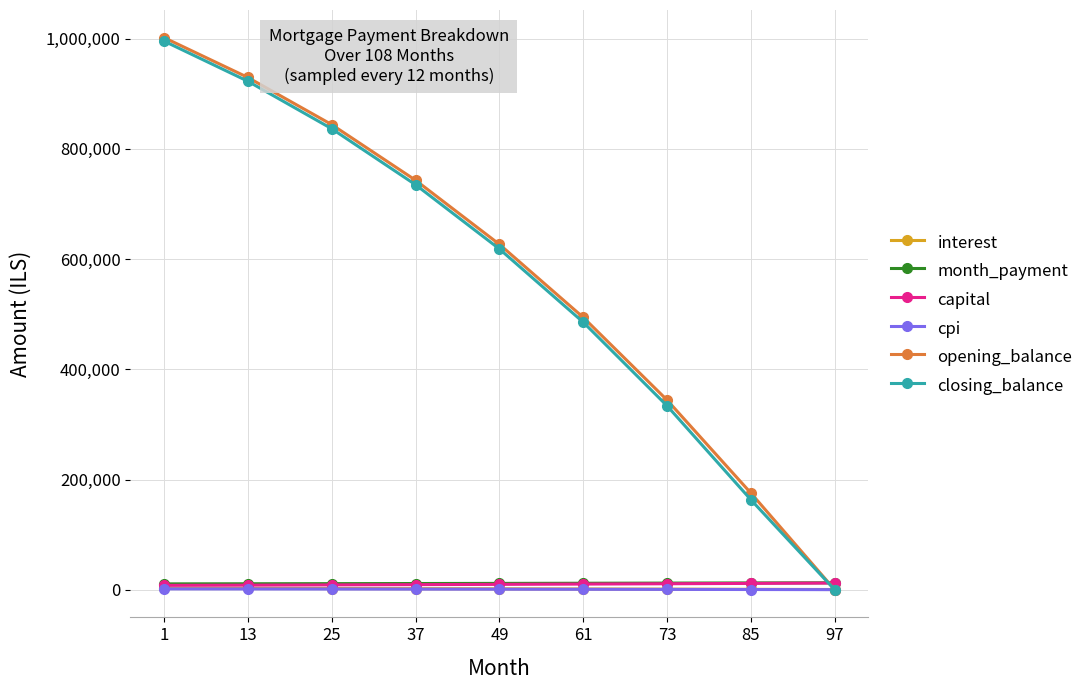

Which series ends up on top after the final intersection of opening_balance and capital?

capital